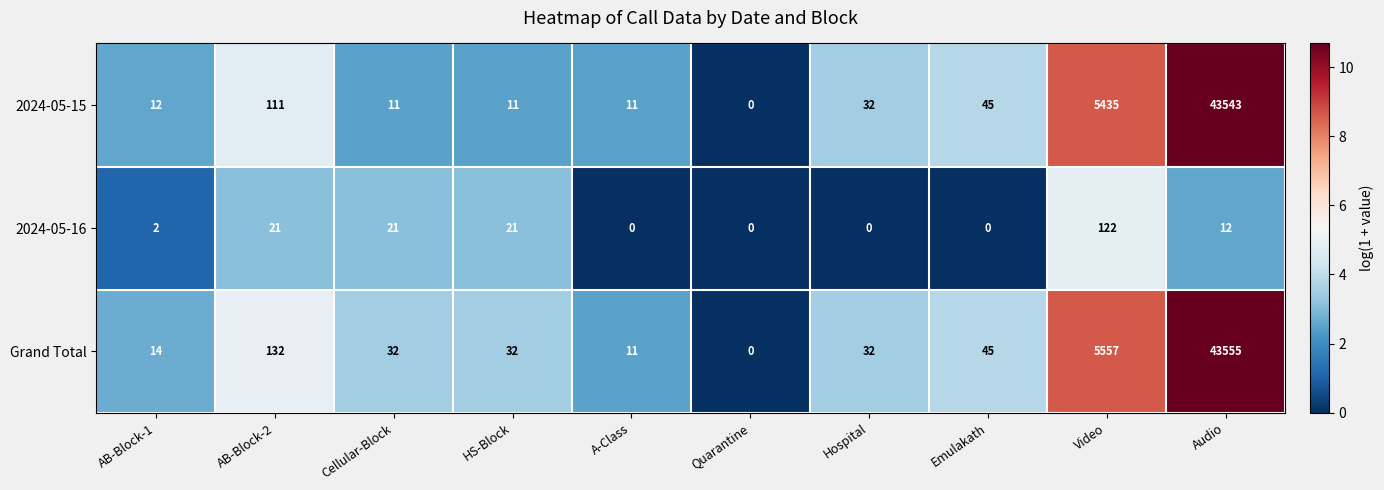

How many distinct data groups are displayed?

3